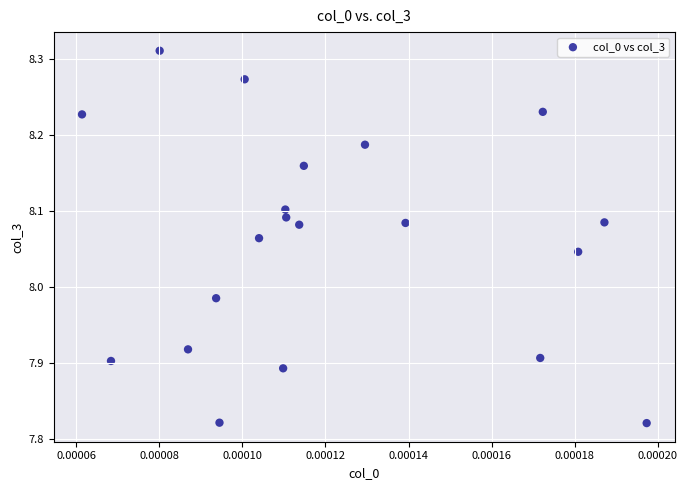

What is the range of Y values (max minus min)?

0.5